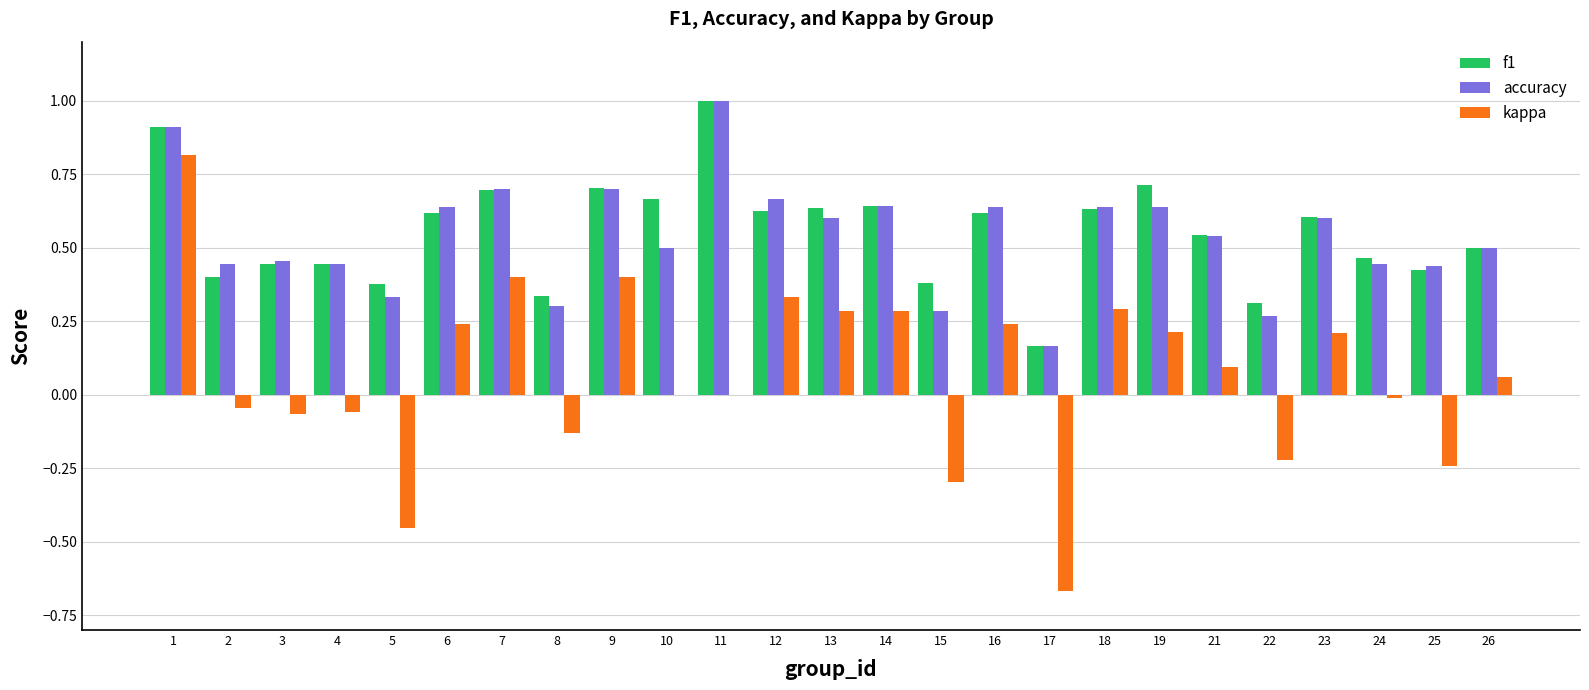

At which category is the sum across all series the highest?

1